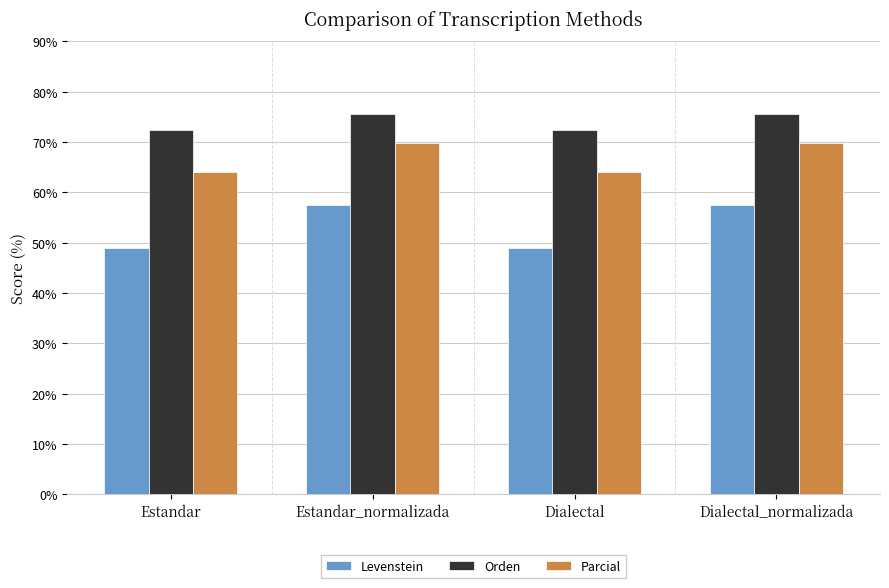

What are all the series names shown in the legend?

Levenstein, Orden, Parcial